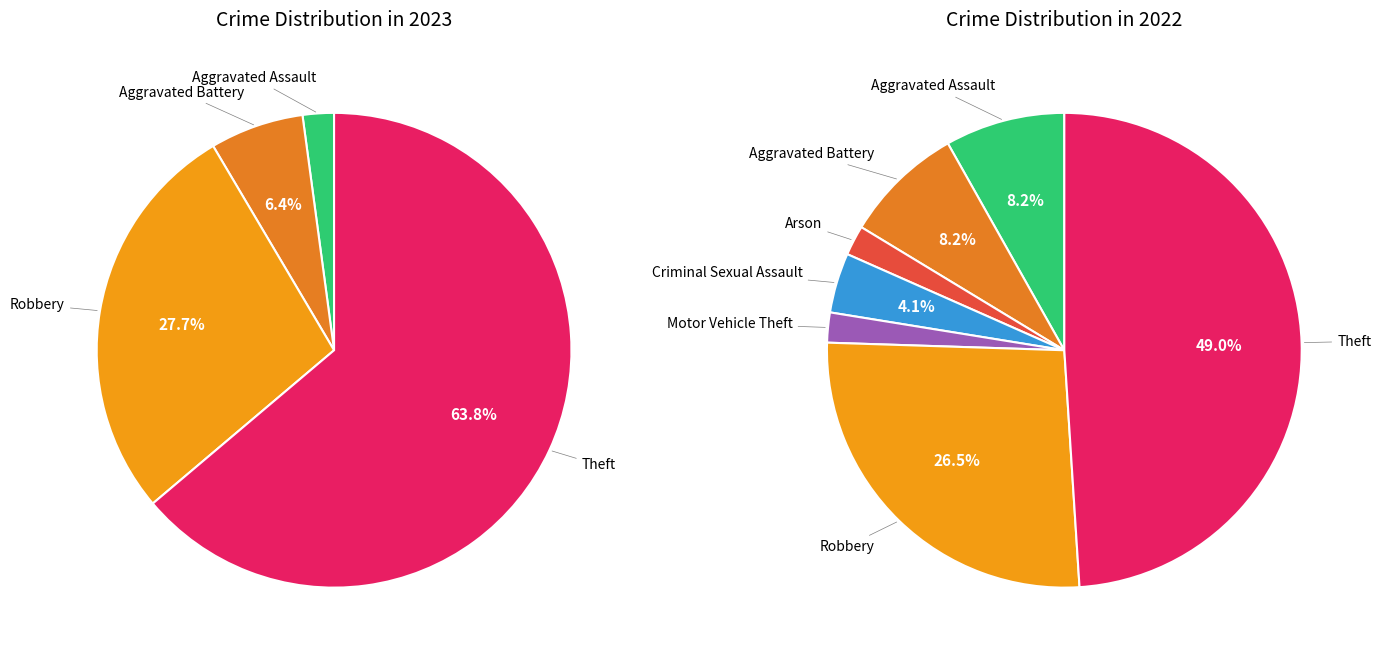

The values_2022 slice represents 8% of the pie. True or false?

True